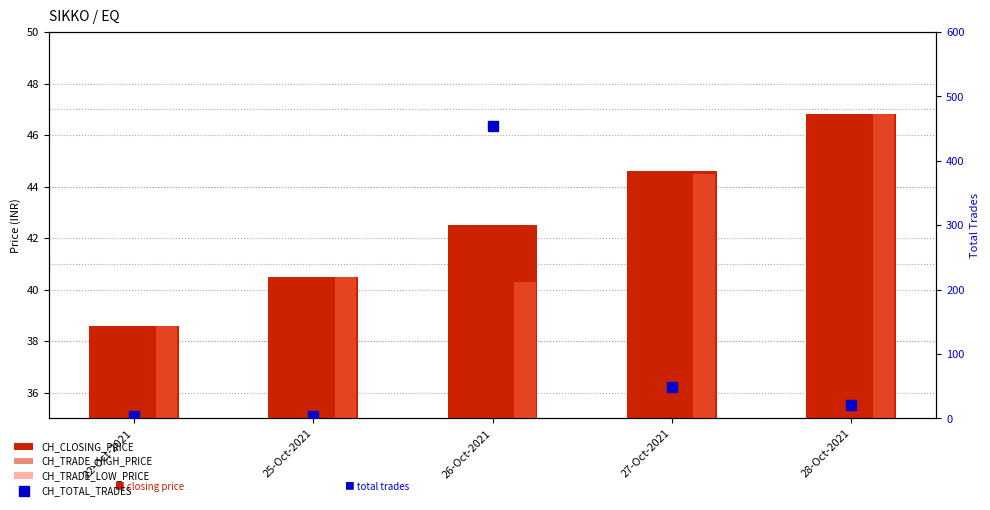

What are all the series names shown in the legend?

CH_CLOSING_PRICE, CH_TRADE_HIGH_PRICE, CH_TRADE_LOW_PRICE, CH_TOTAL_TRADES